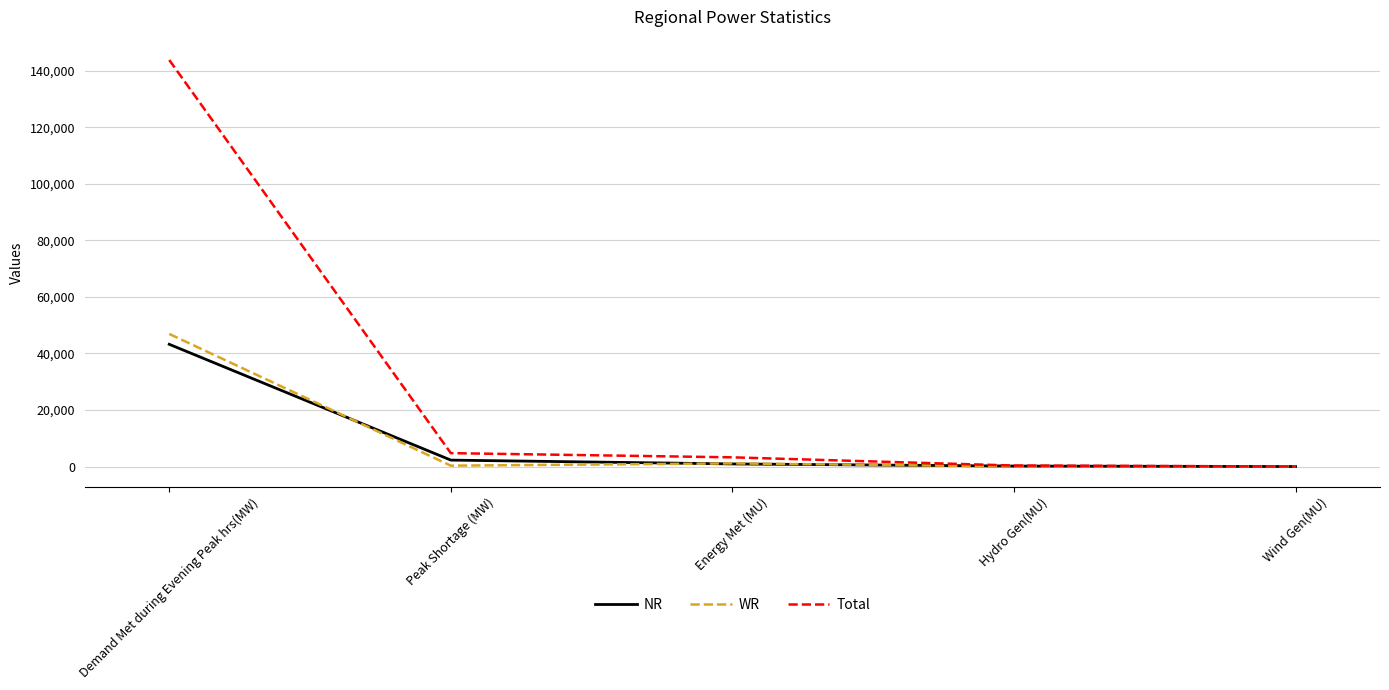

What is the maximum value for WR?

46894